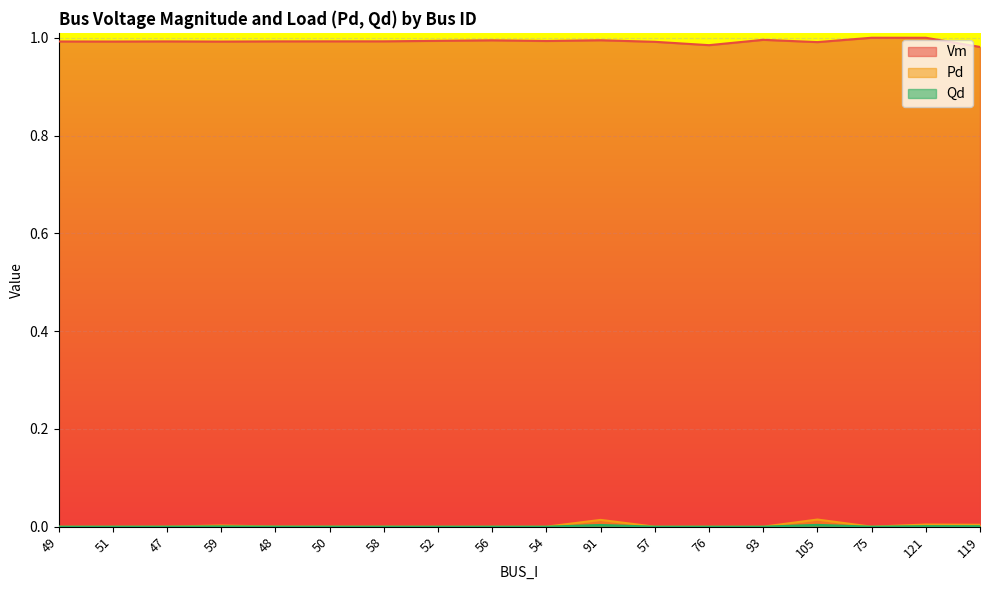

Is the value of Qd at 49 greater than the value of Vm at 49?

No